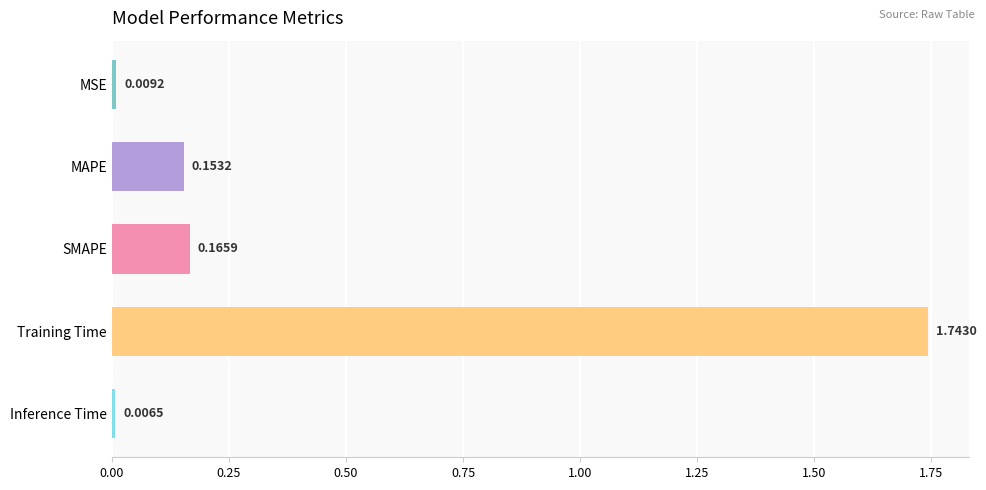

List the labels in order of value, largest first.

Training Time, SMAPE, MAPE, MSE, Inference Time